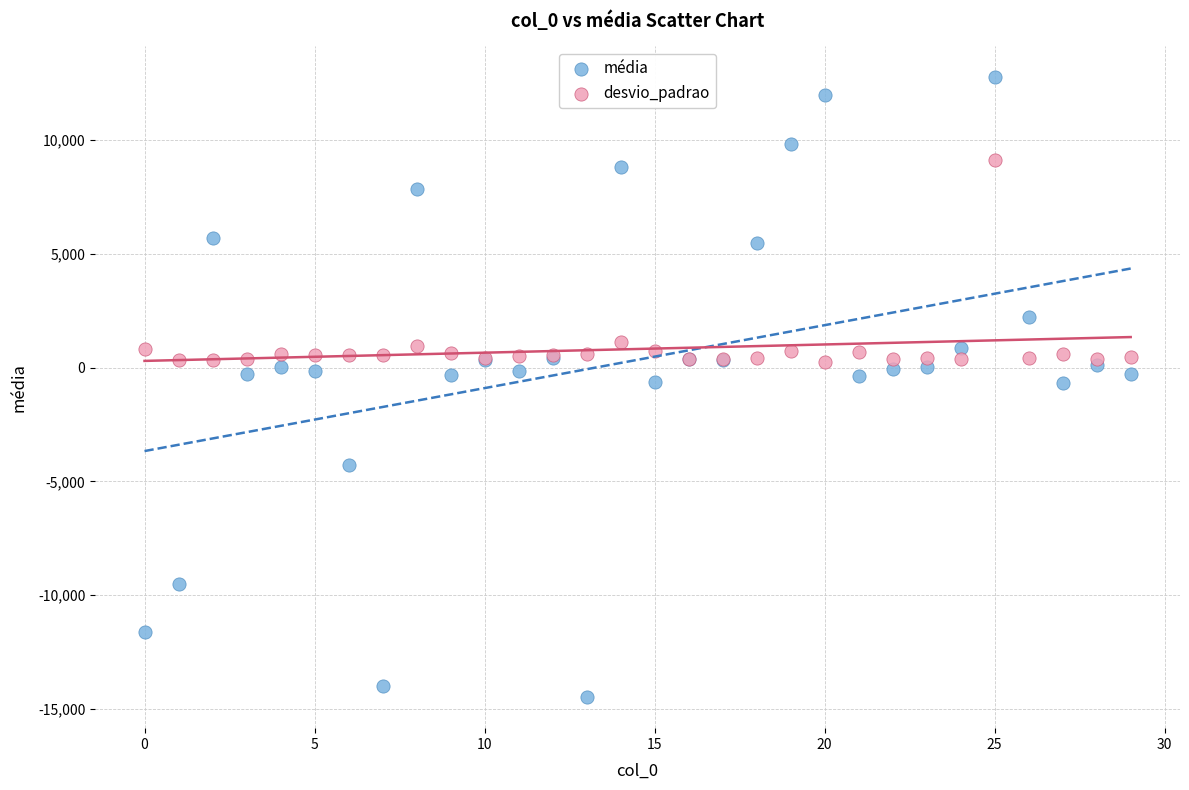

Which series reaches the minimum Y coordinate?

média